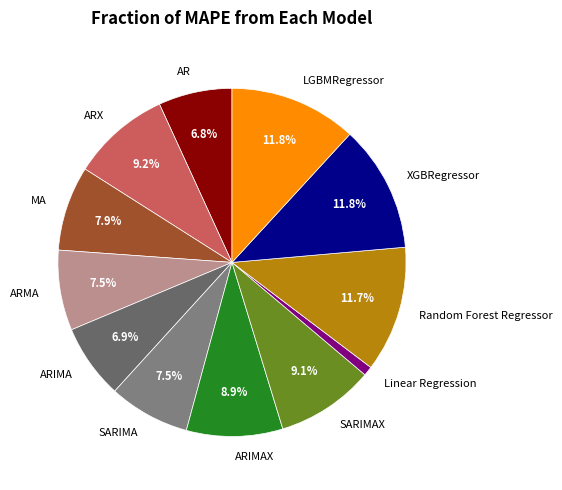

To the nearest percent, what percentage of the pie is MA?

8%